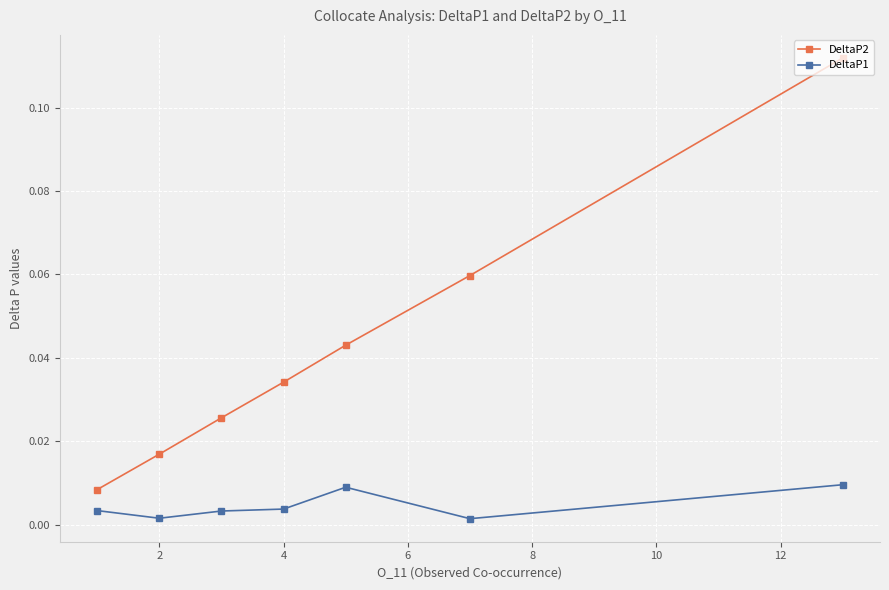

At how many categories does at least one series exceed 0?

7